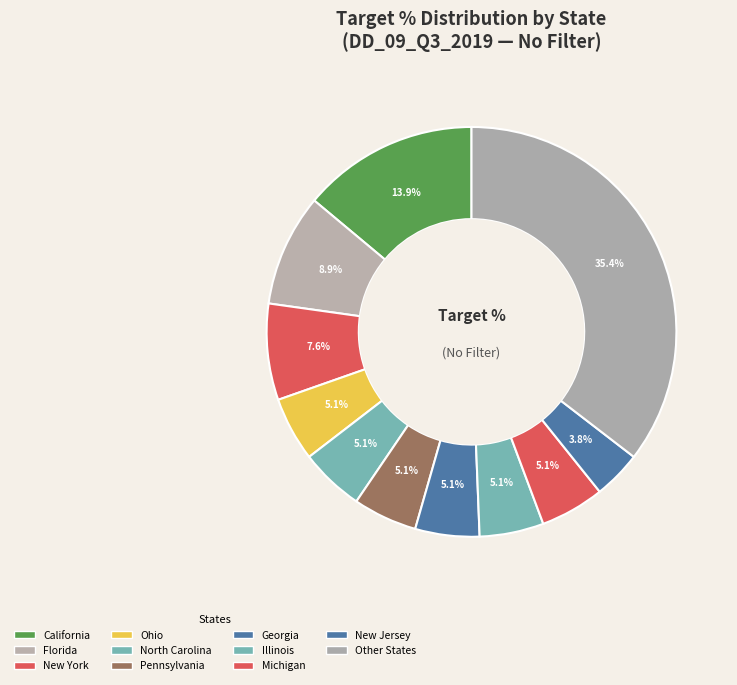

To the nearest percent, what is the average slice percentage?

9%